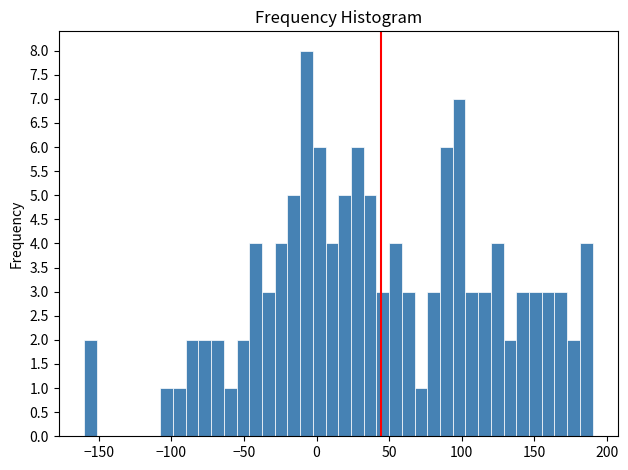

Around what value on the x-axis is the tallest bar? Give the approximate position of its centre, as read against the axis.

-5